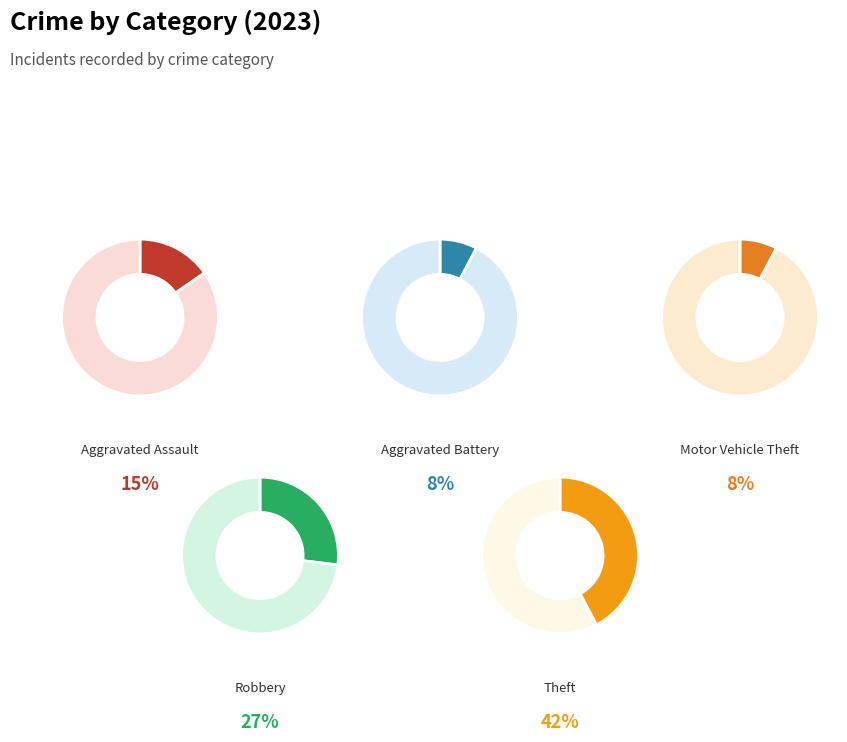

What is the largest slice in the pie chart?

Theft